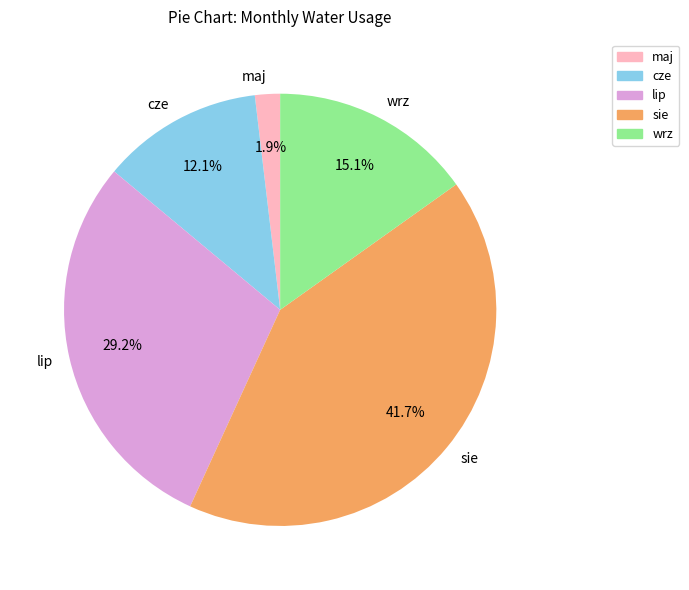

The lip slice represents 29% of the pie. True or false?

True